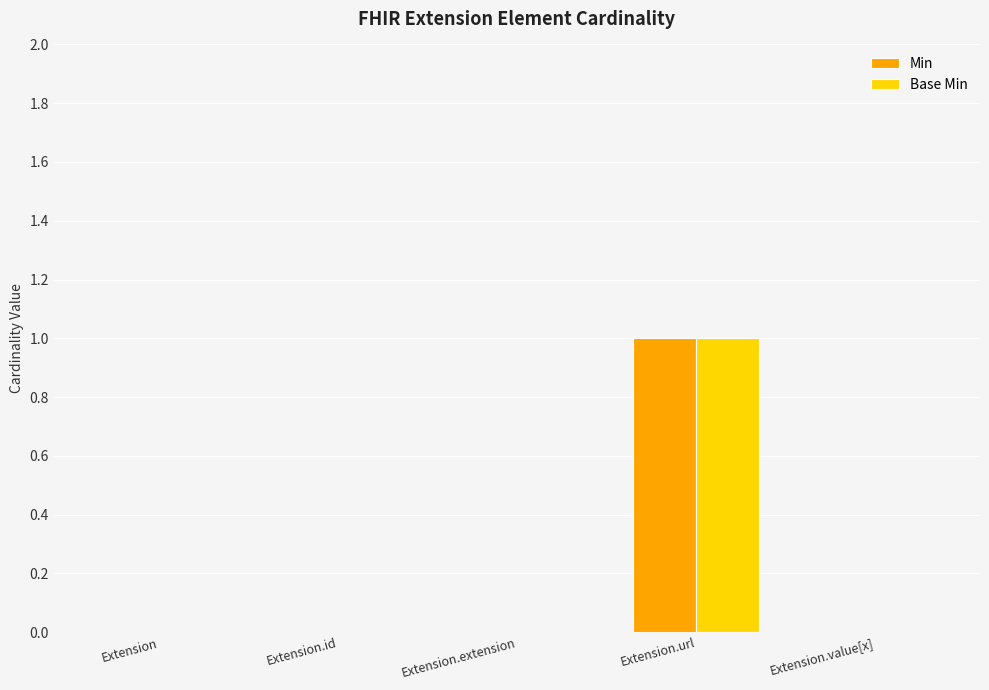

Count the number of data series in this chart.

2